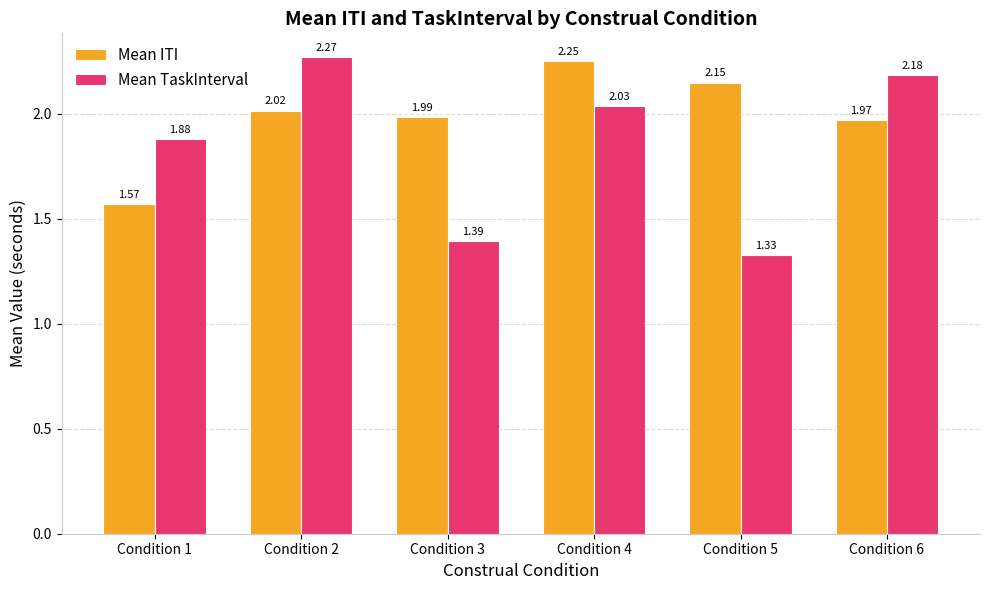

Rank the series at Condition 6 from lowest to highest value.

Mean ITI, Mean TaskInterval